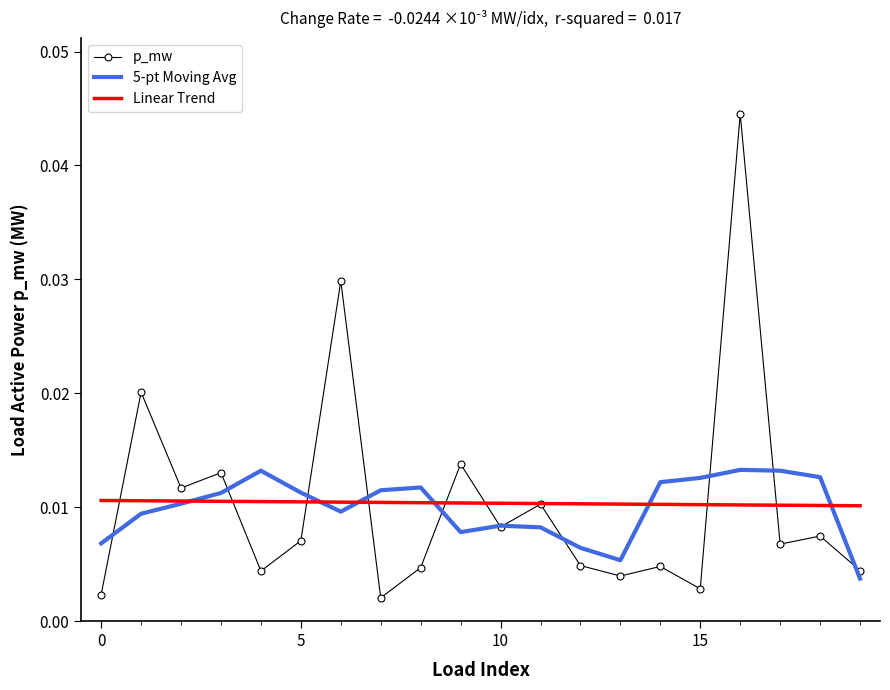

Which series has the largest range (max minus min)?

p_mw